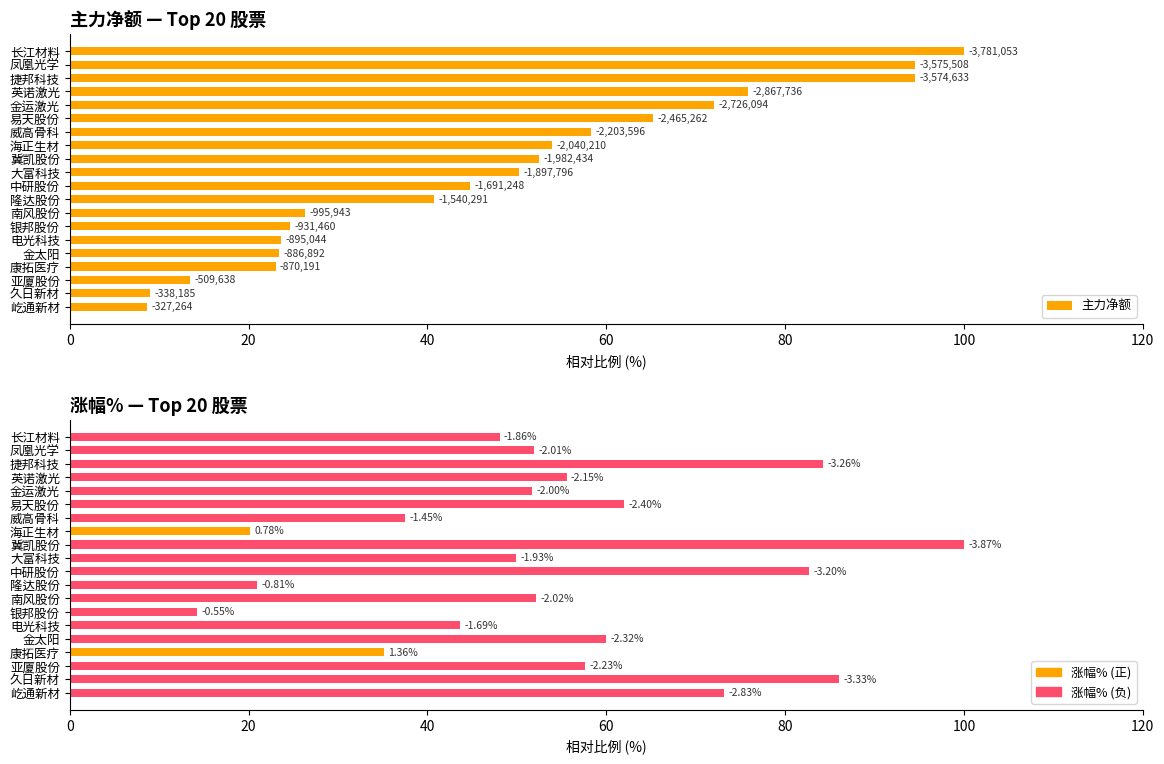

What is the spread (max minus min) of values at 易天股份?

3.2